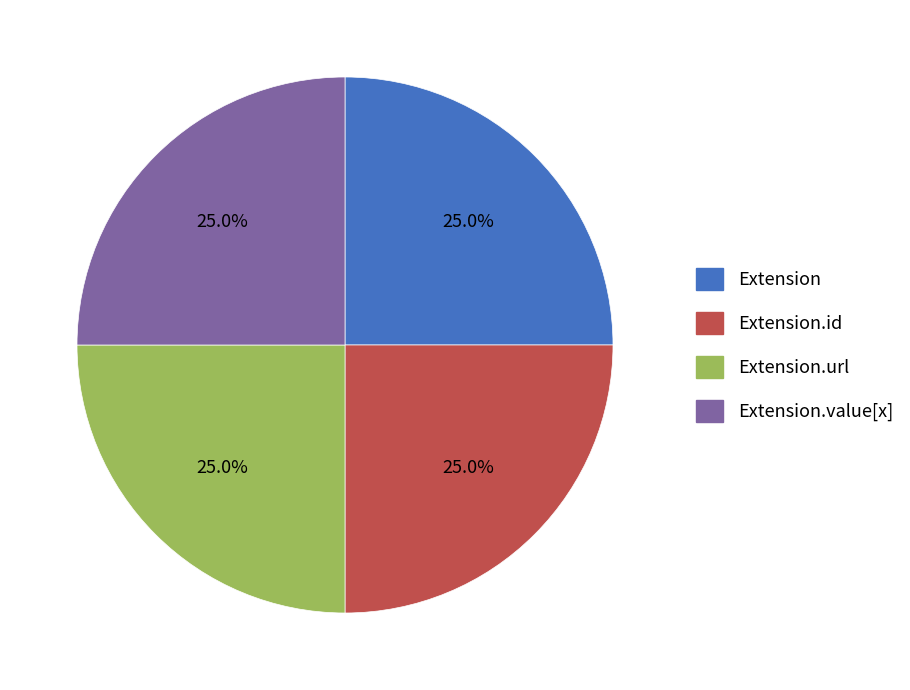

Does any single category account for the majority?

No